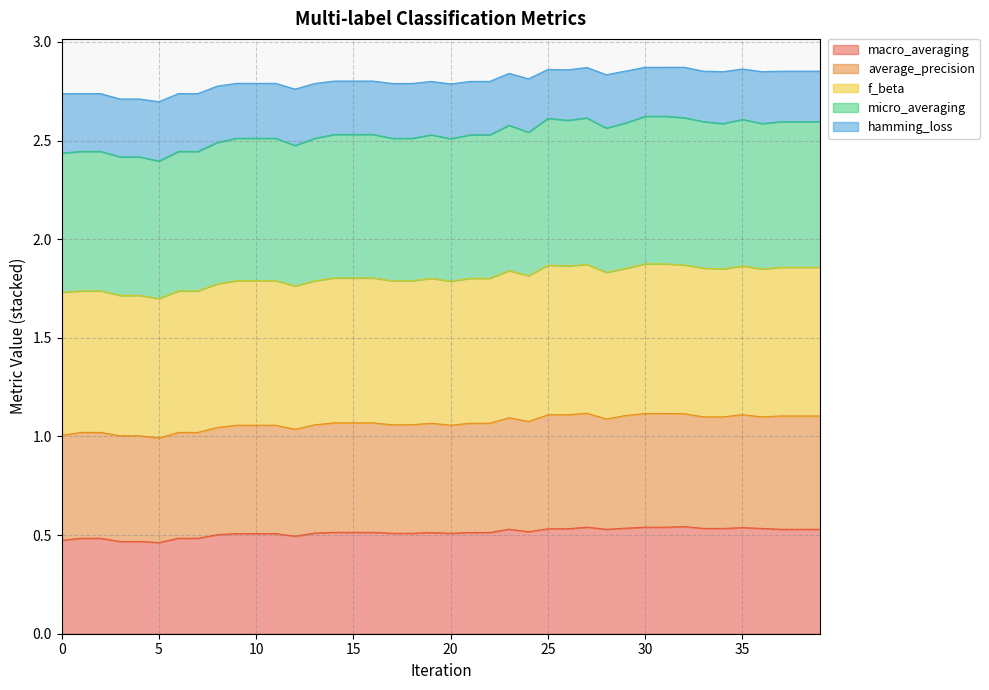

At which category is the sum across all series the highest?

30